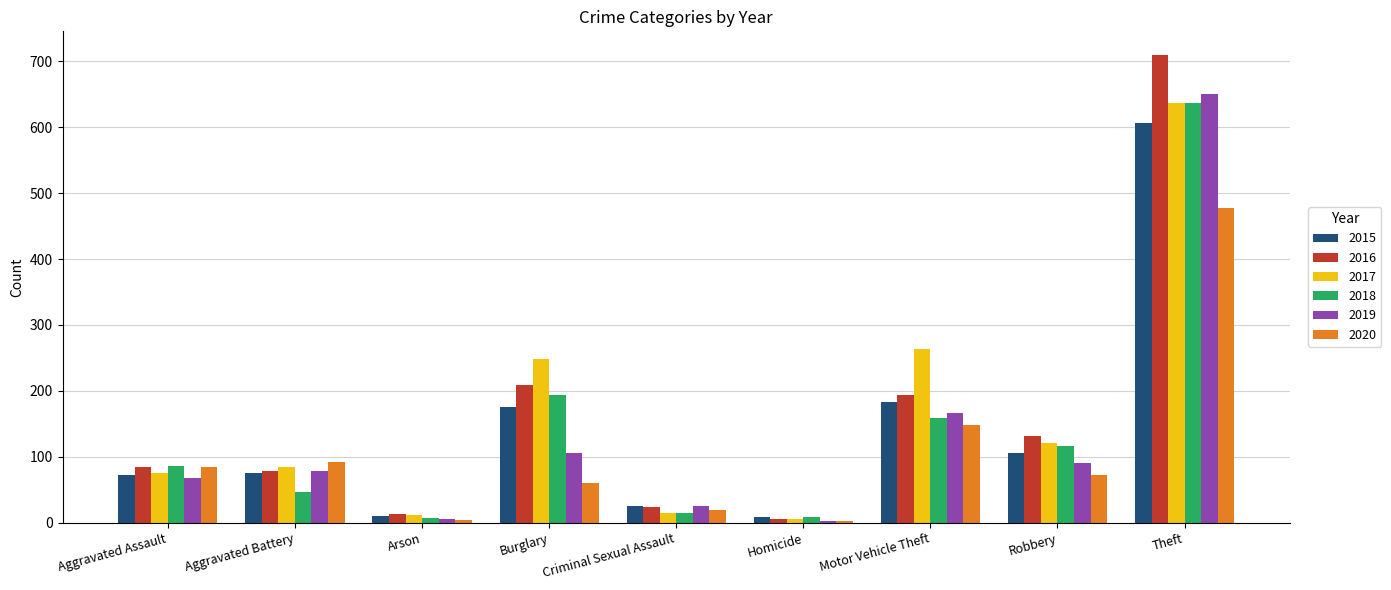

What are all the series names shown in the legend?

2015, 2016, 2017, 2018, 2019, 2020